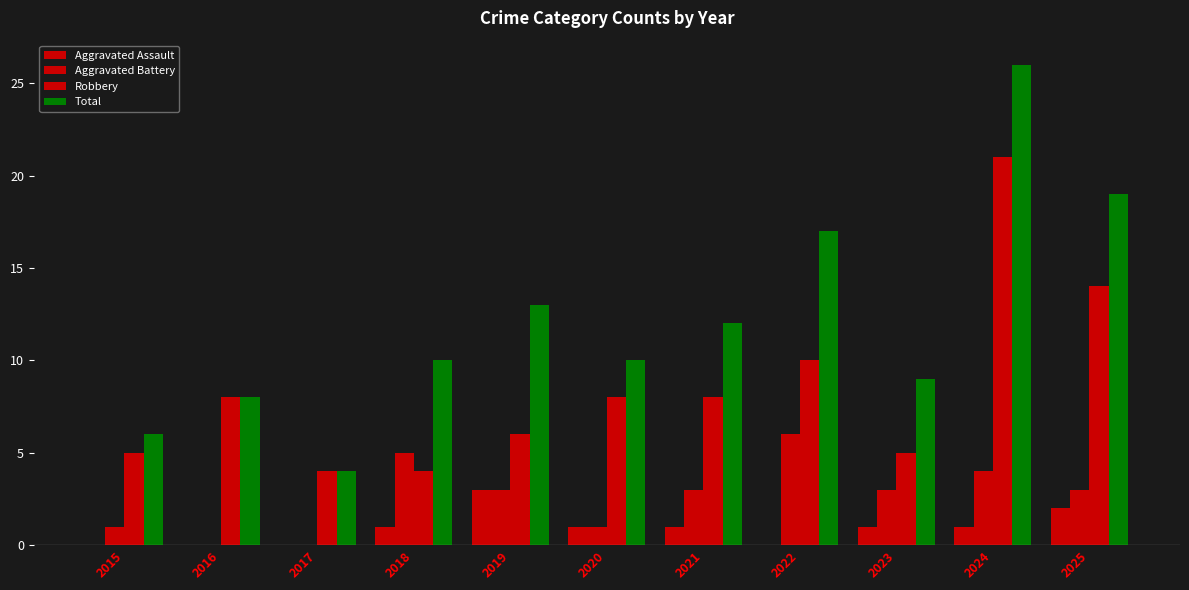

How many categories are shown in the chart?

11